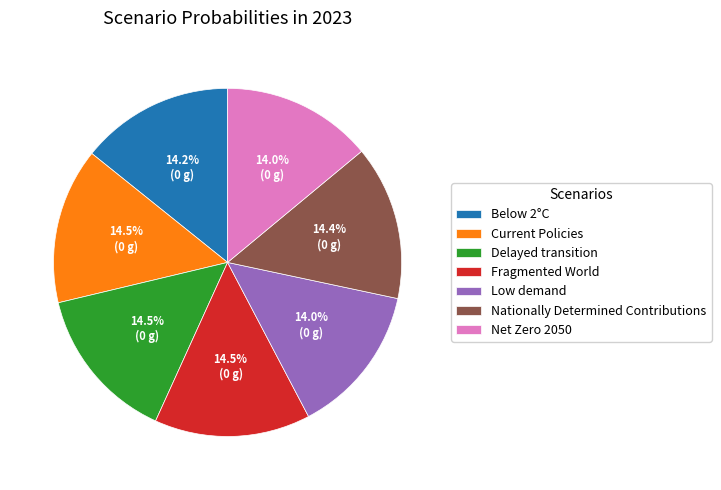

Does Low demand represent more than half of the total?

No